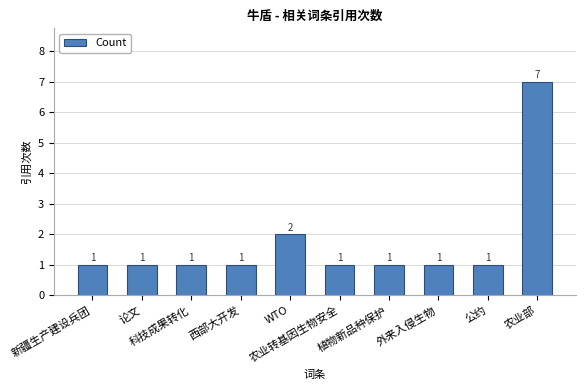

What value does the data have at 外来入侵生物?

1